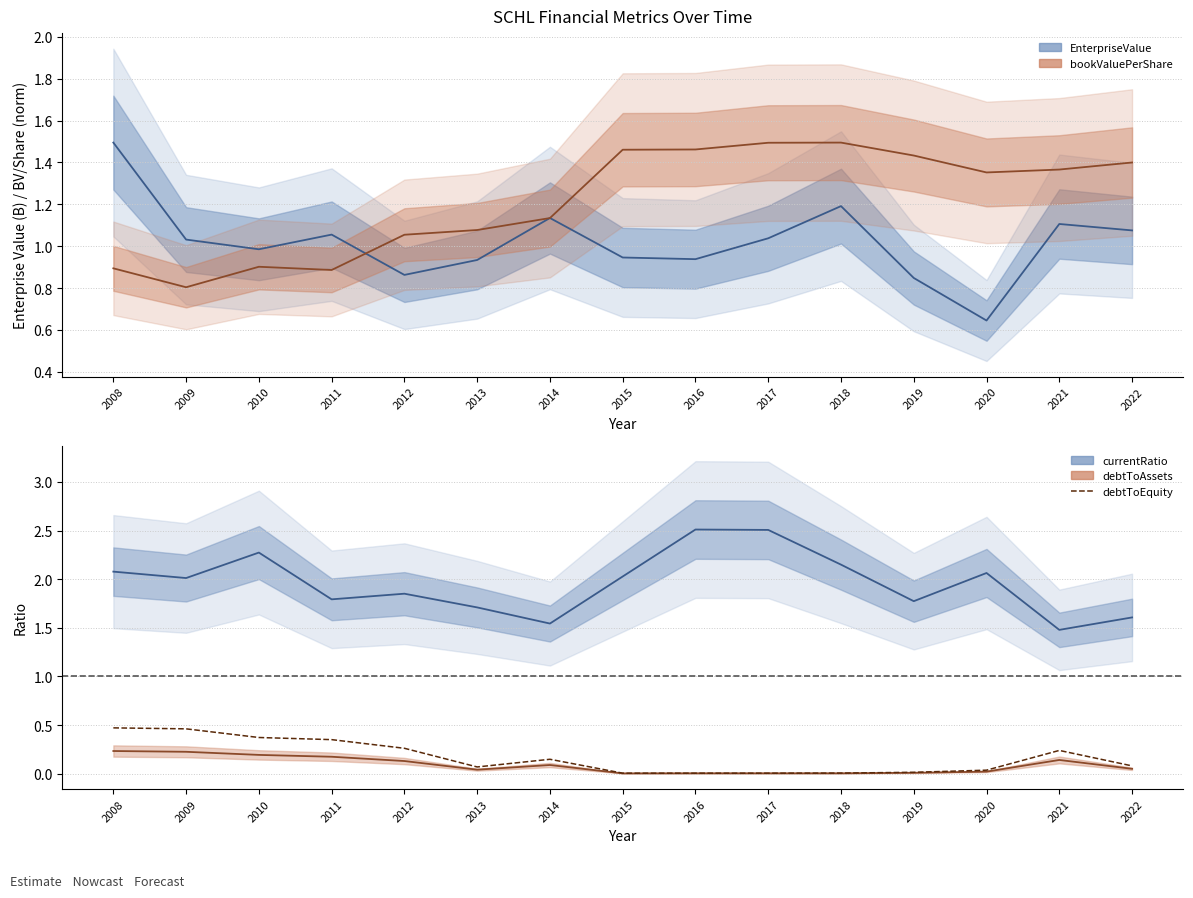

How many series are shown in this chart?

5